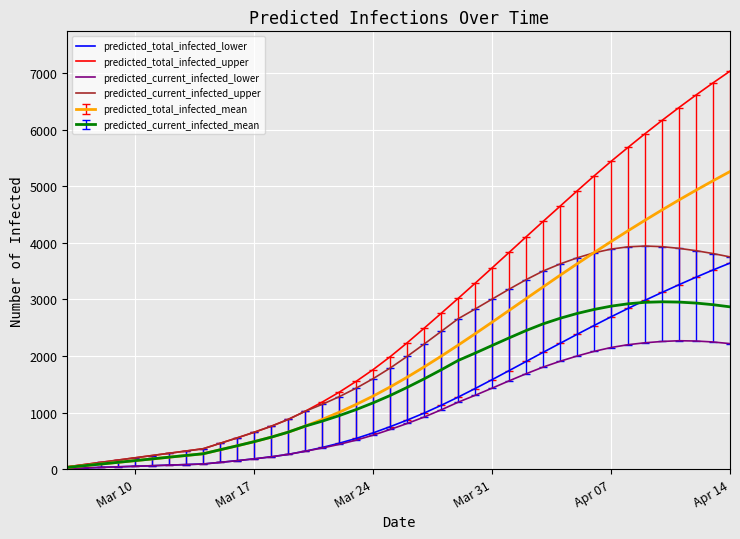

Which series has the widest spread of values?

predicted_total_infected_upper